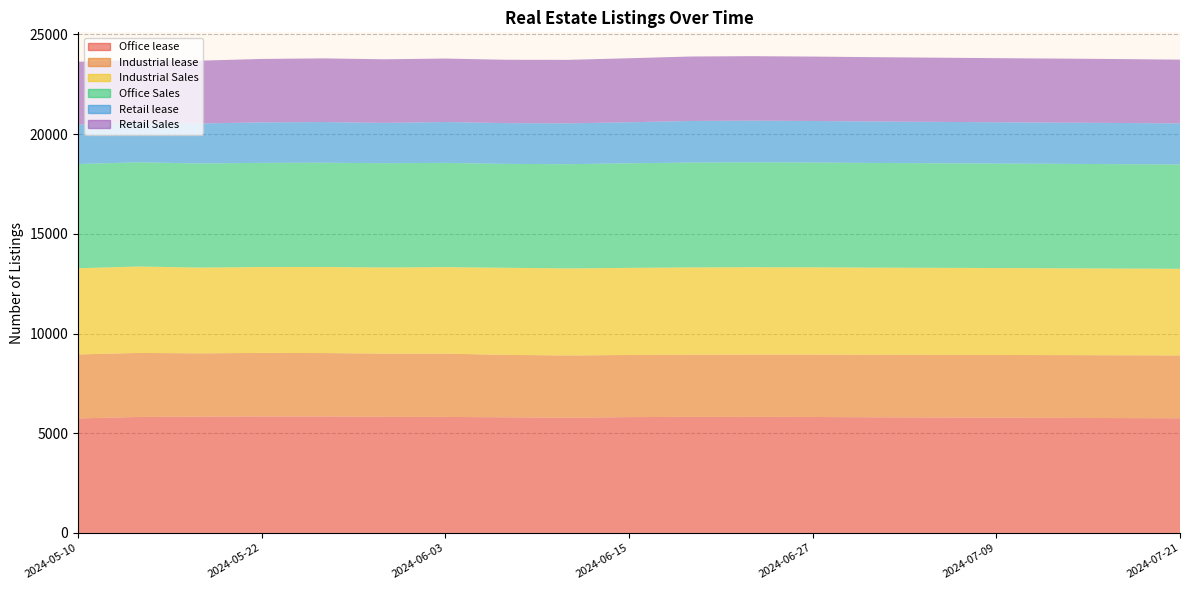

Reading left to right, what are all the values shown in this chart?

Office lease: 5742	5817	5831	5843	5843	5822	5817	5799	5774	5810	5819	5820	5815	5800	5790	5780	5770	5760	5750
Industrial lease: 3209	3210	3175	3185	3178	3170	3174	3130	3125	3114	3120	3125	3130	3135	3140	3145	3148	3150	3152
Industrial Sales: 4324	4334	4301	4307	4316	4321	4338	4368	4367	4369	4377	4380	4375	4370	4365	4360	4355	4350	4345
Office Sales: 5227	5226	5222	5224	5230	5229	5230	5211	5226	5245	5257	5260	5255	5250	5245	5240	5238	5235	5230
Retail lease: 1980	1989	2005	2031	2039	2022	2049	2044	2049	2057	2087	2090	2085	2080	2075	2070	2068	2065	2060
Retail Sales: 3149	3146	3152	3181	3193	3190	3182	3178	3184	3211	3233	3235	3230	3225	3220	3215	3210	3205	3200